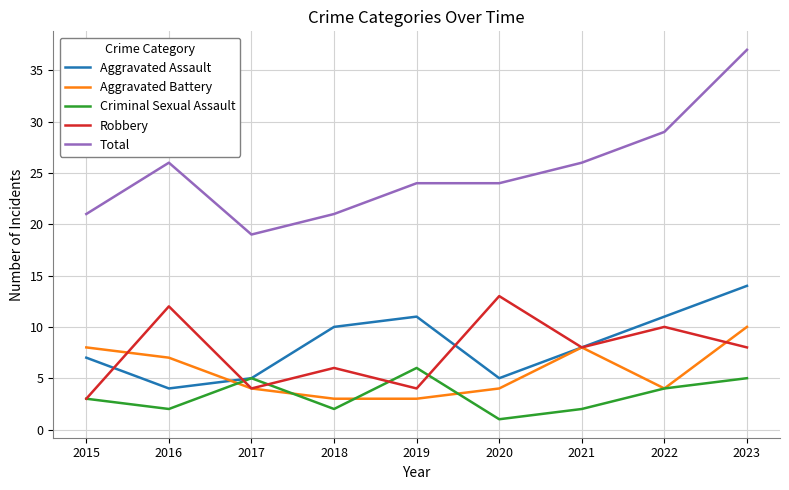

True or false: Total and Robbery cross at least once.

False